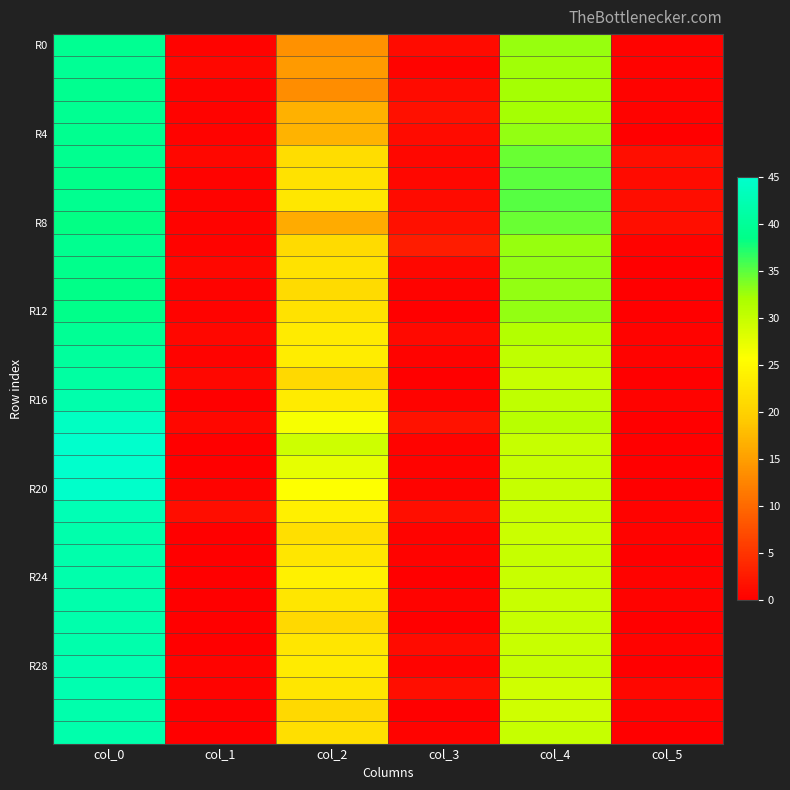

What is the difference between the highest and lowest values at col_4?

6.0